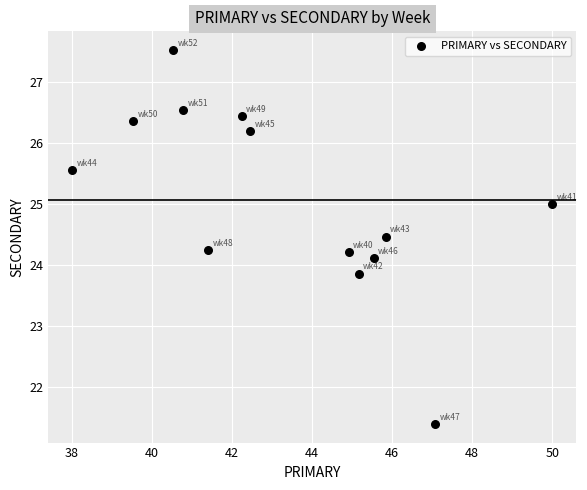

What is the range of Y values (max minus min)?

6.1